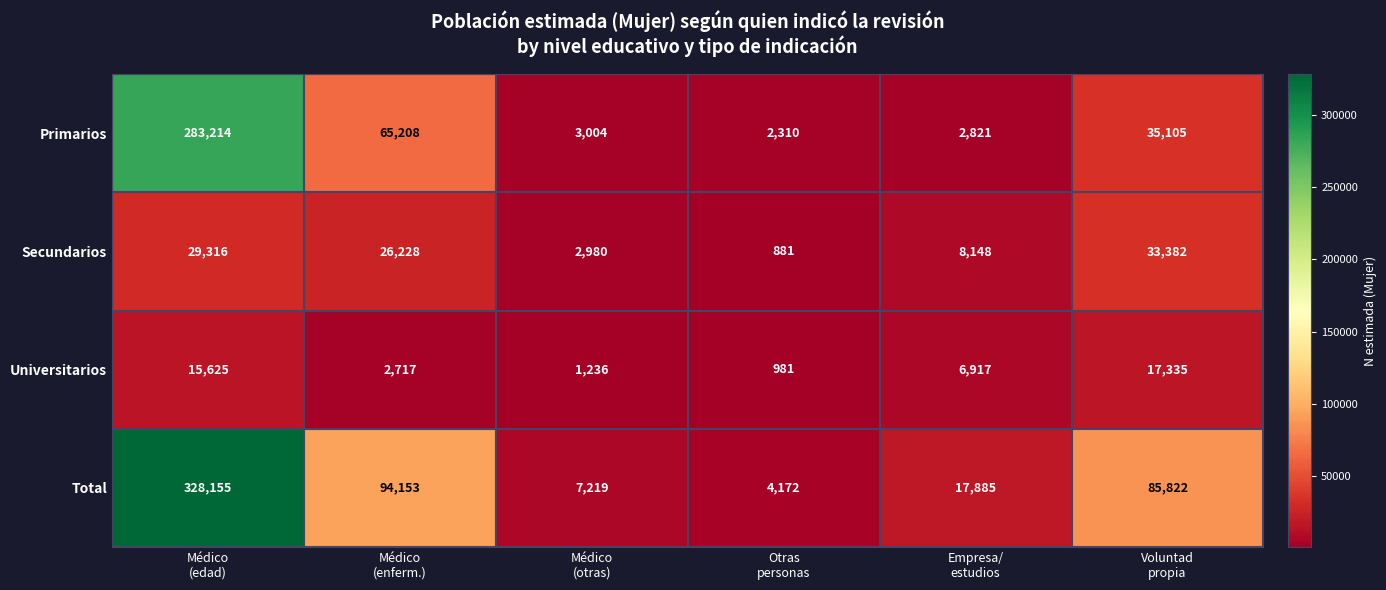

Rank the series by their maximum value, from lowest to highest.

Universitarios, Secundarios, Primarios, Total